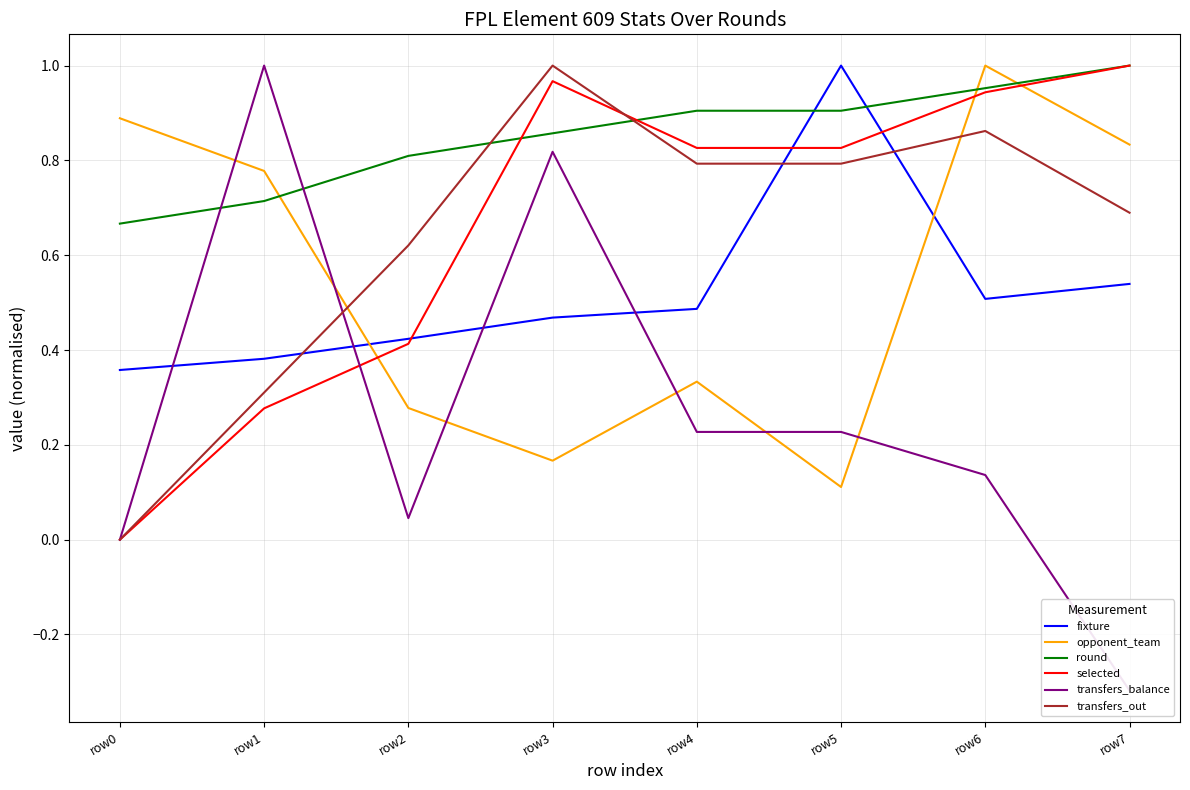

True or false: round and opponent_team cross at least once.

True